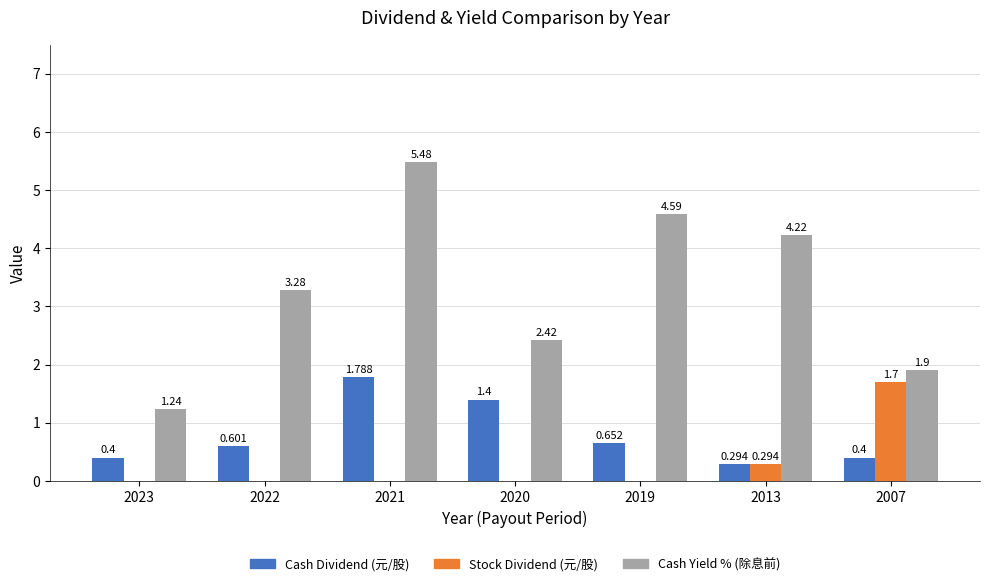

Which series changed the most between 2022 and 2021?

Cash Yield % (除息前)